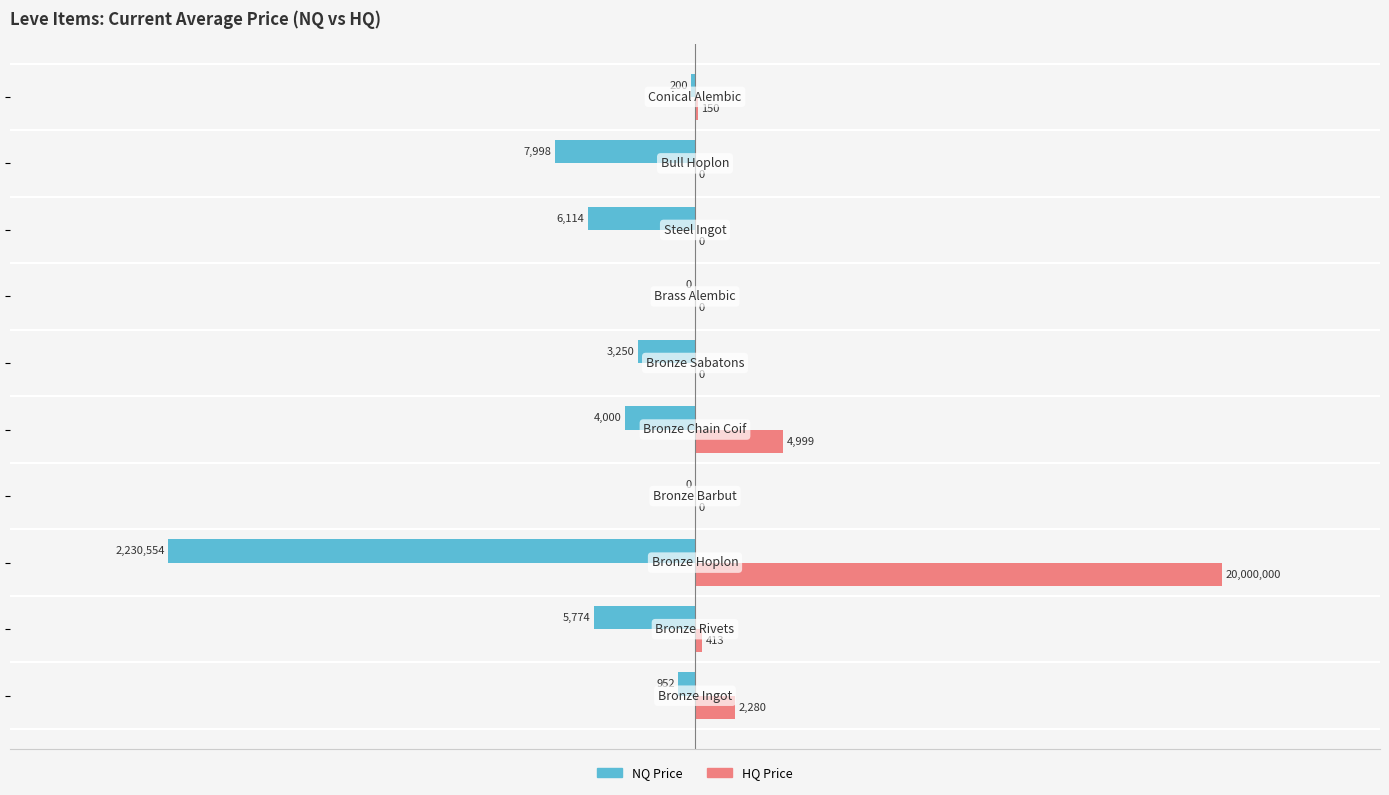

Which series has the largest total across all categories?

HQ Price